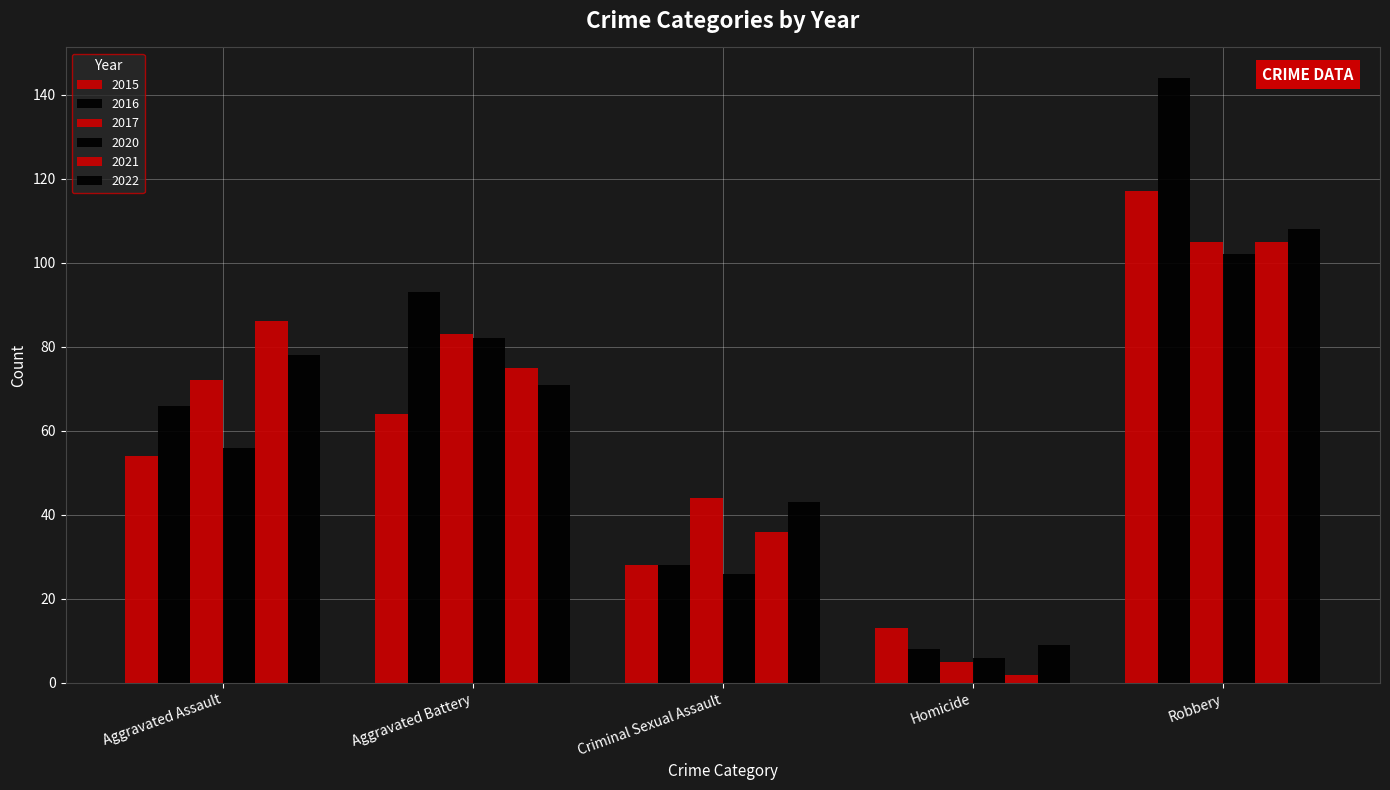

Which category has the lowest value in the 2015 series?

Homicide